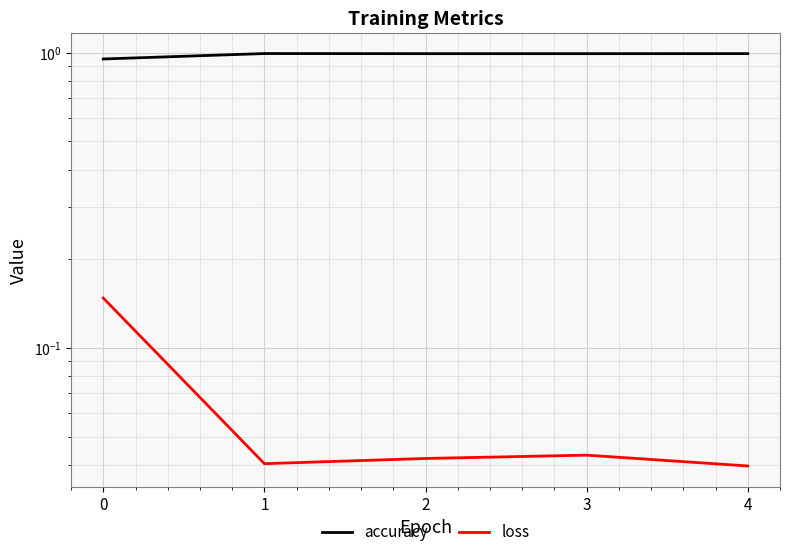

What value does the accuracy series have at 3?

1.0